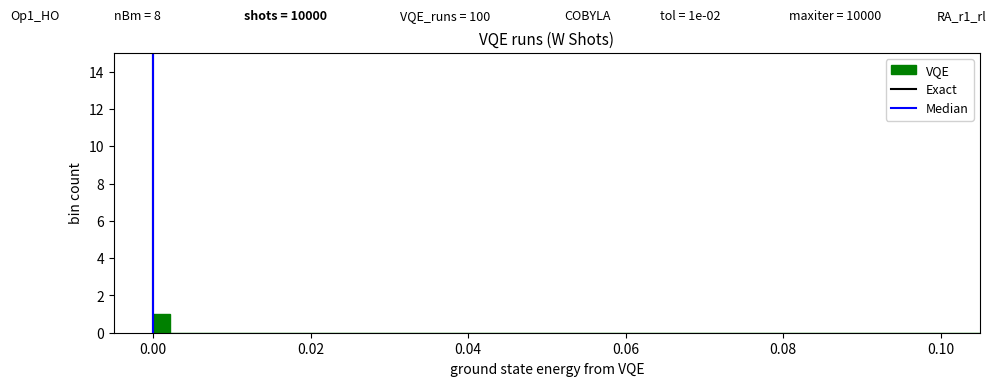

Around what value on the x-axis is the tallest bar? Give the approximate position of its centre, as read against the axis.

0.002